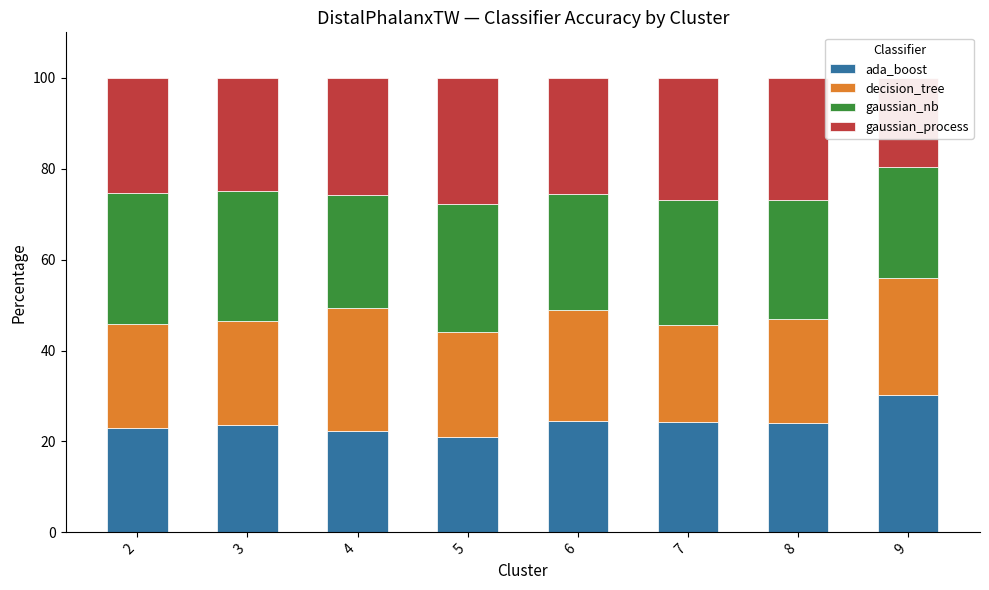

What is the smallest value displayed?

19.6